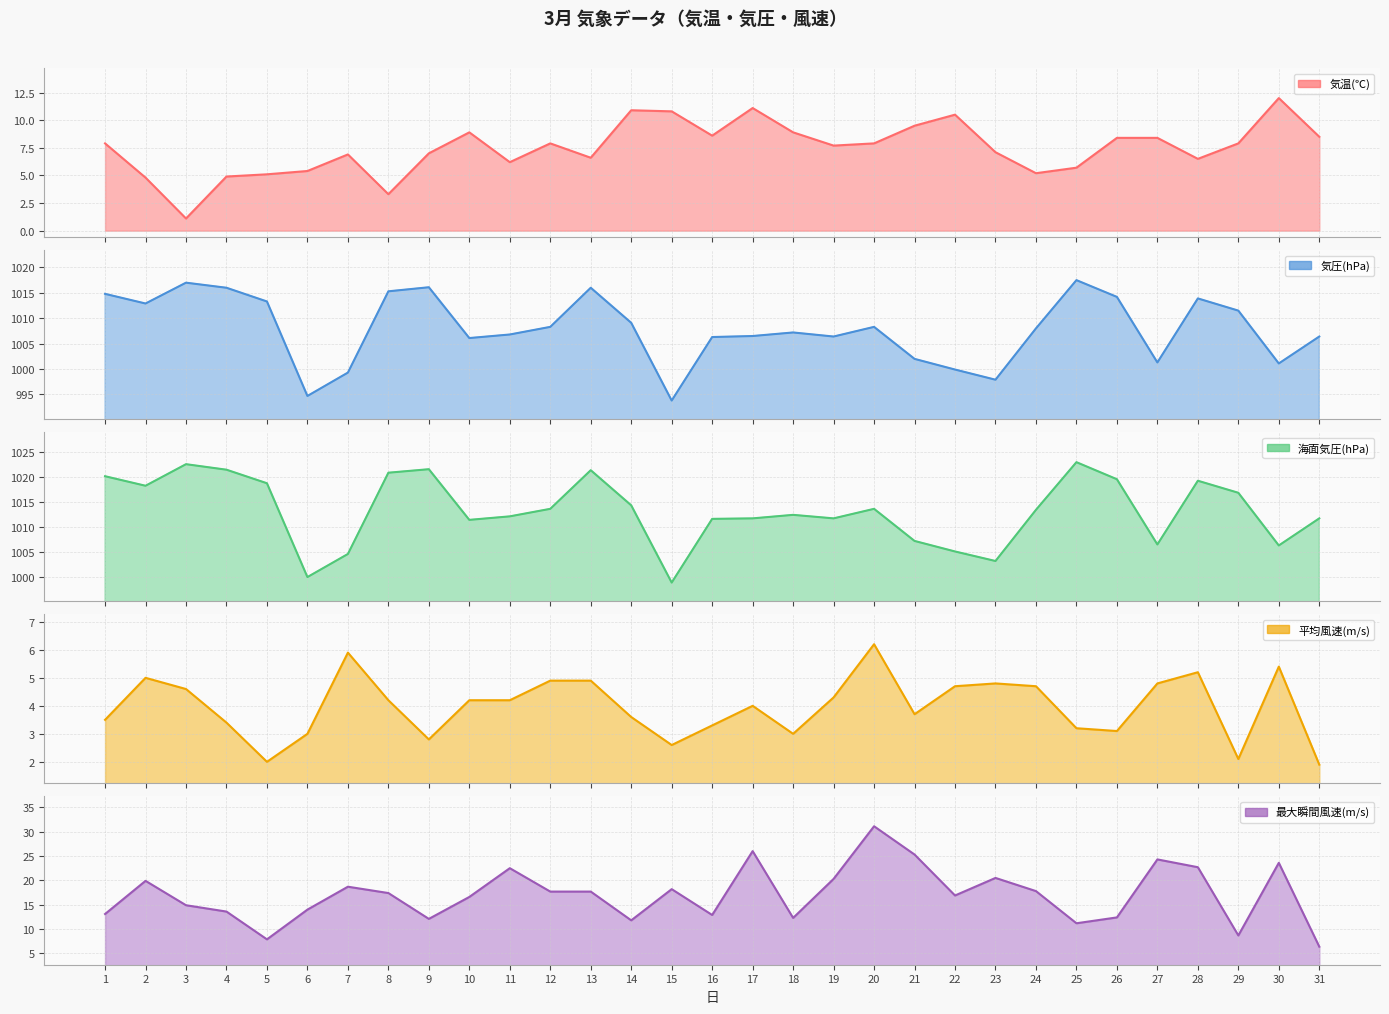

What is the value of the 平均風速(m/s) point at the 18th from the left?

3.0